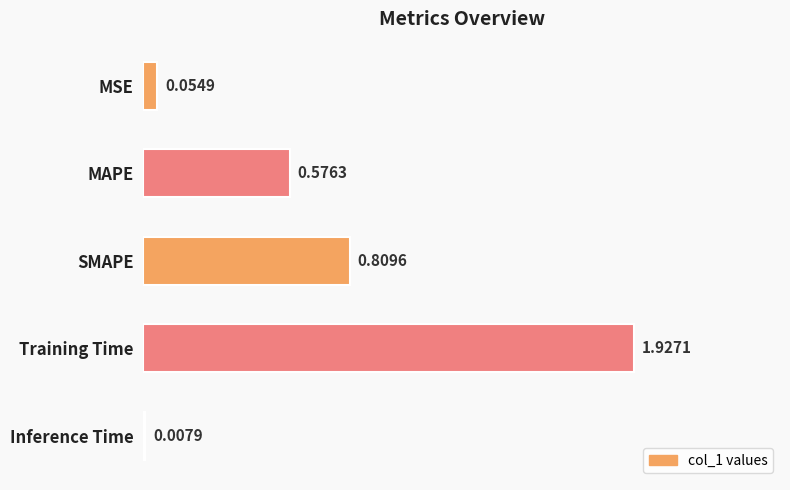

What is the label of the 1st bar from the bottom?

Inference Time